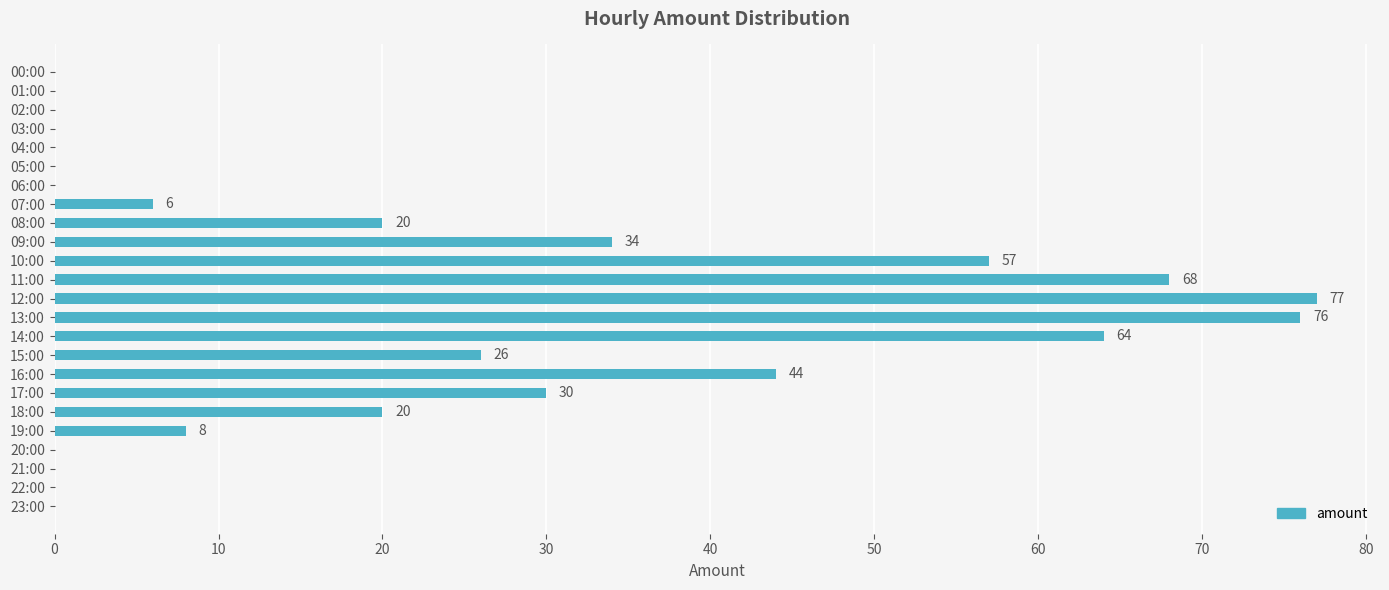

What is the sum of all values?

530